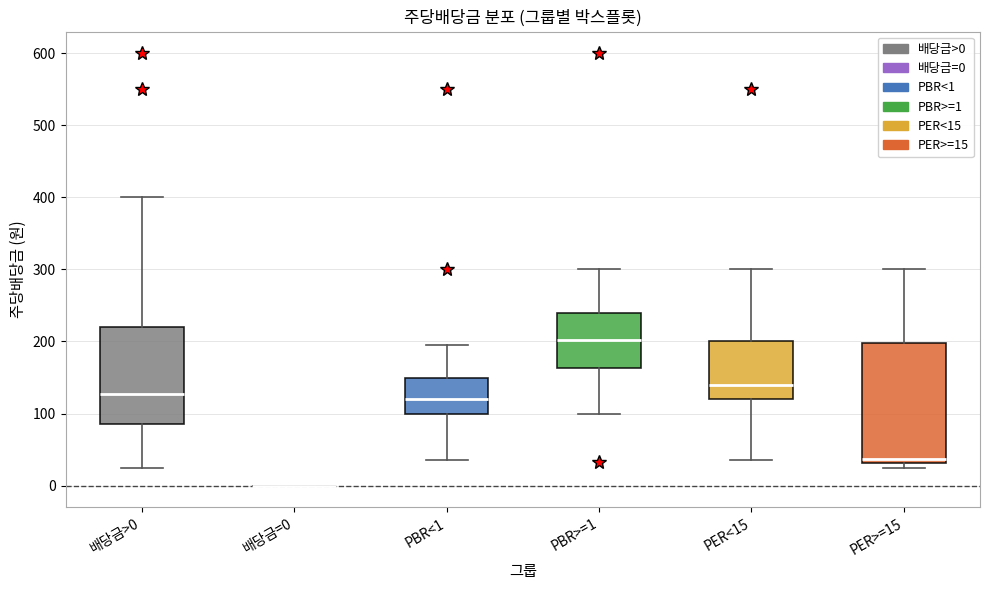

Where does the median line of the box for PBR>=1 sit on the y-axis? The values are not printed on the chart, so give them approximately, as read against the axis.

200